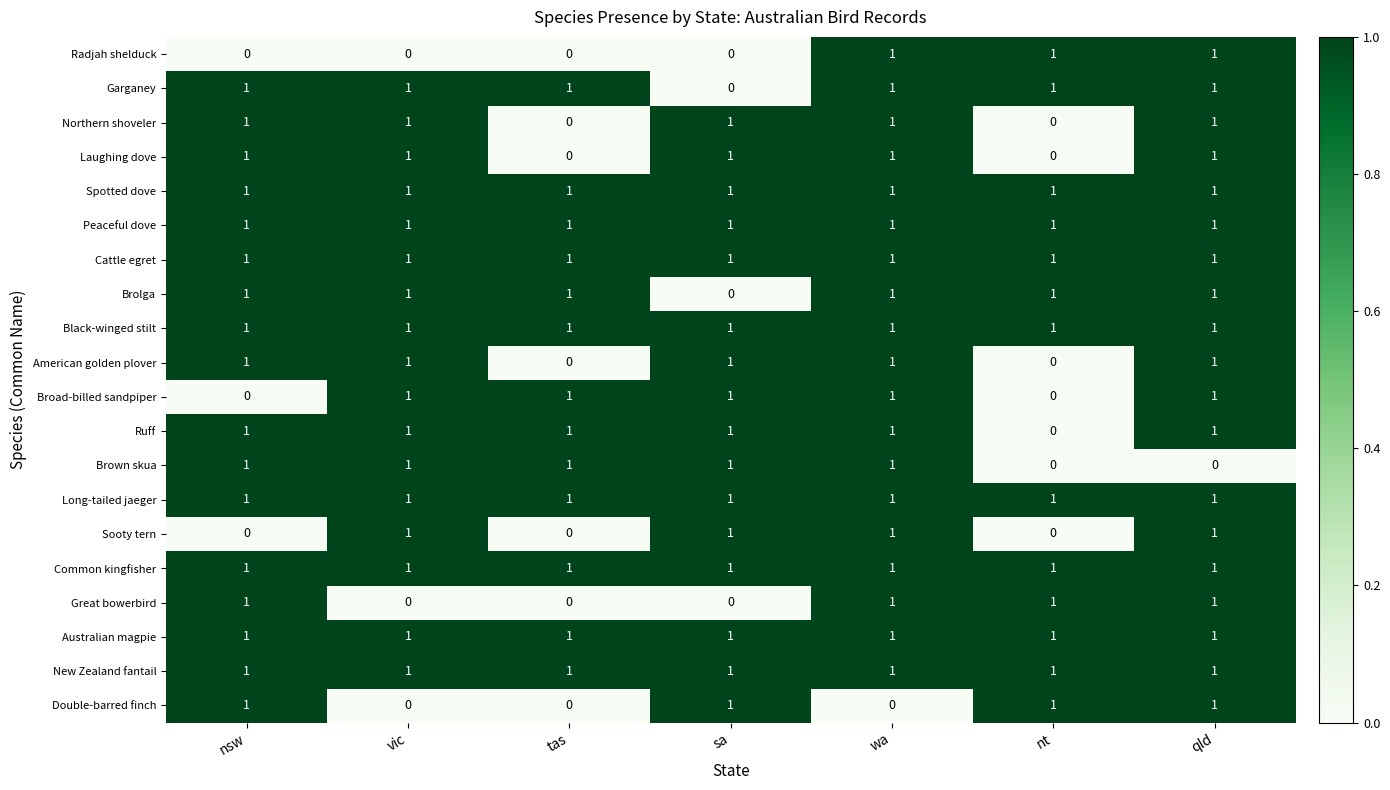

At how many categories does at least one series exceed 0?

7